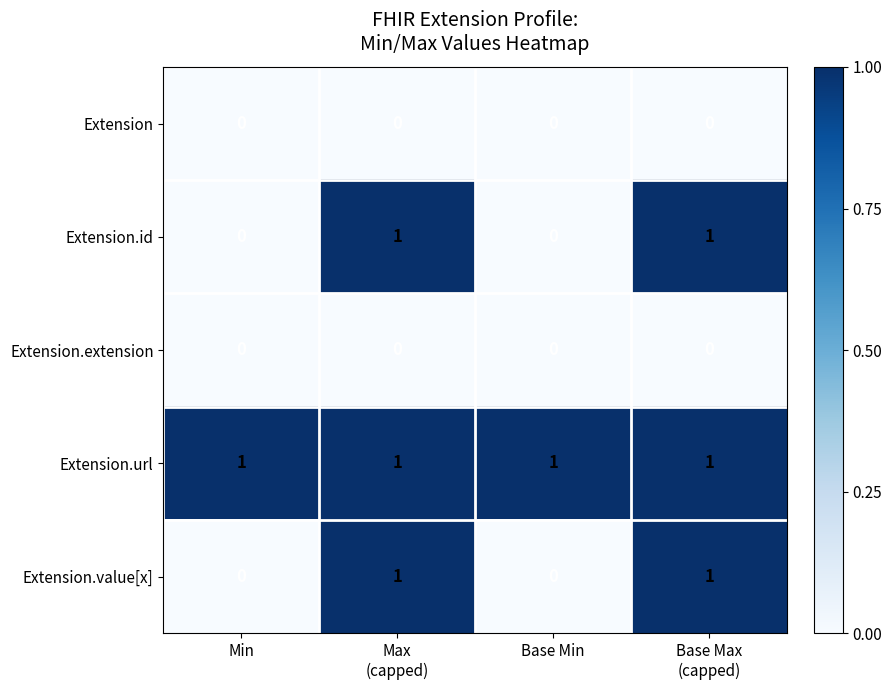

At how many categories does at least one series exceed 0?

4